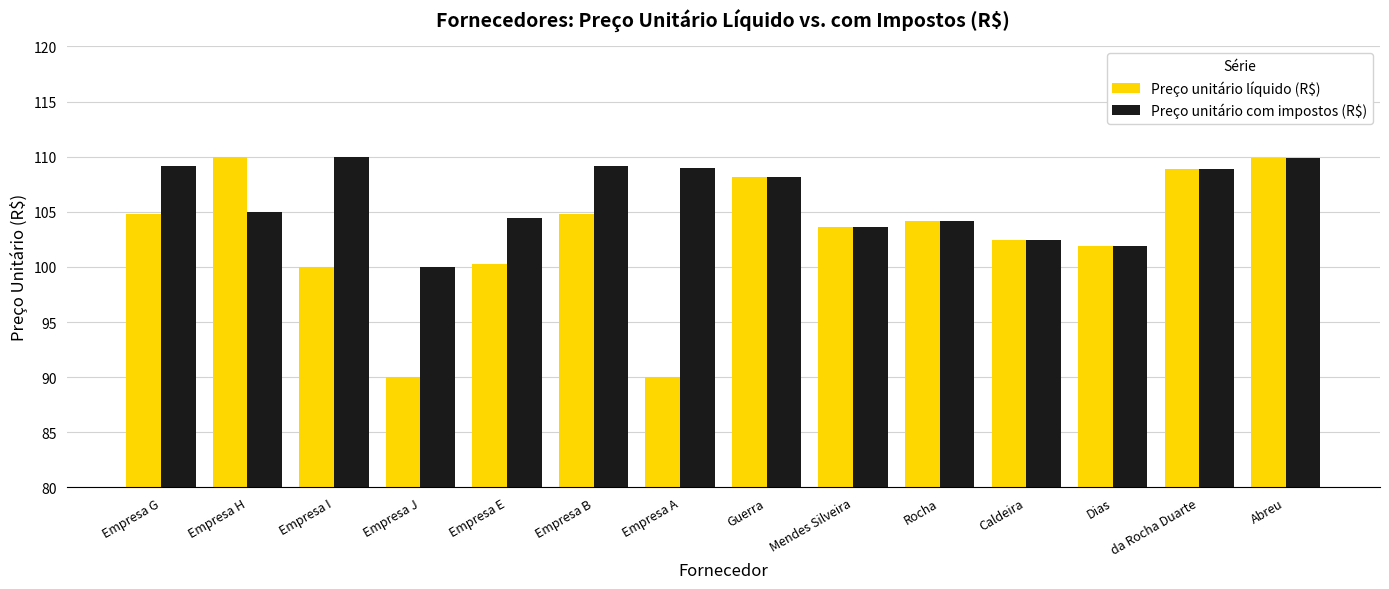

True or false: Preço unitário com impostos (R$) has a value of 109.9 at Abreu.

True